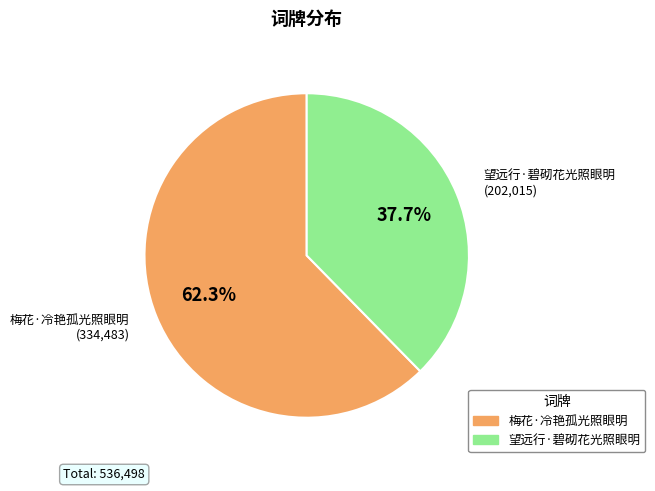

Which slice is the smallest?

望远行·碧砌花光照眼明